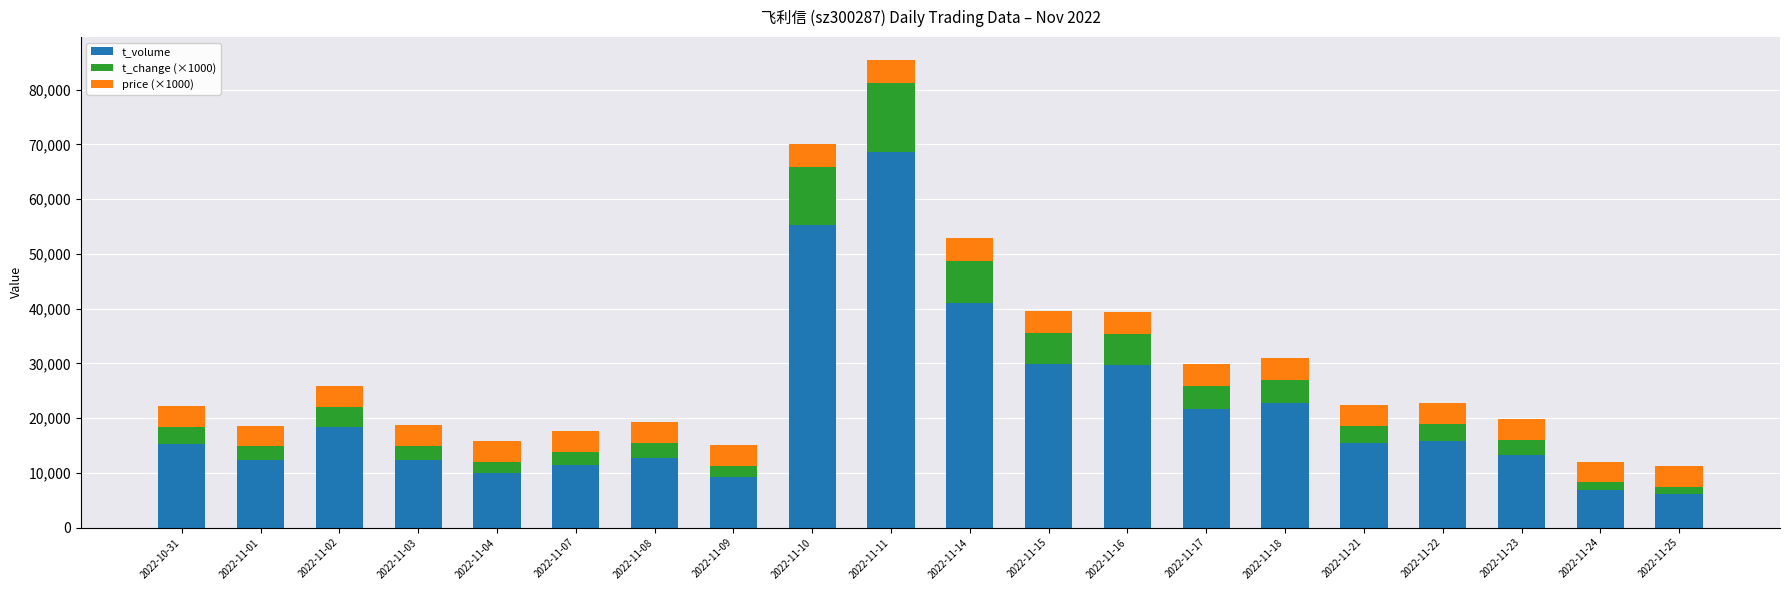

What is the difference between the maximum and minimum values in the t_volume series?

62494